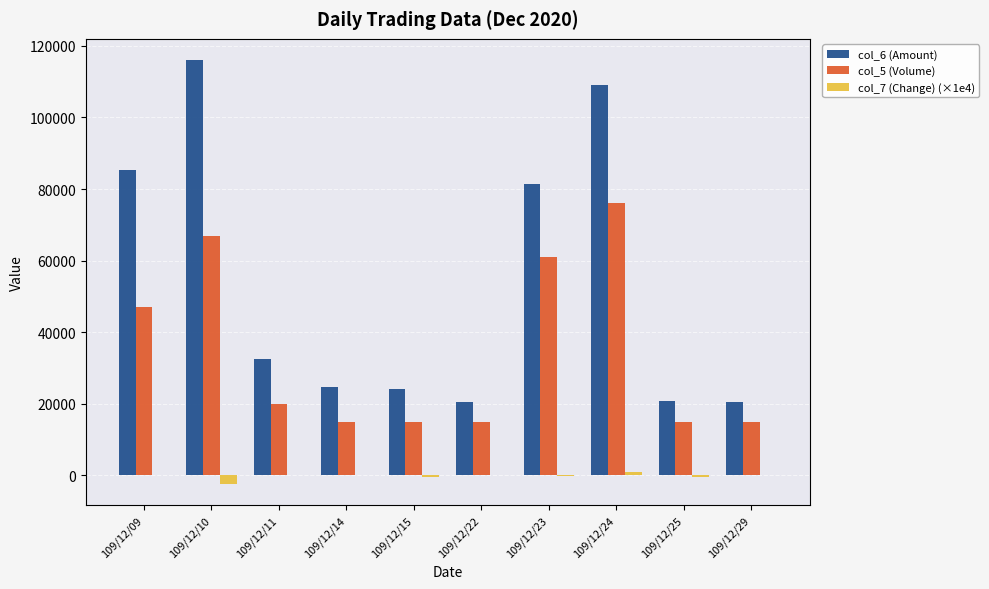

What is the maximum value shown in the chart?

116040